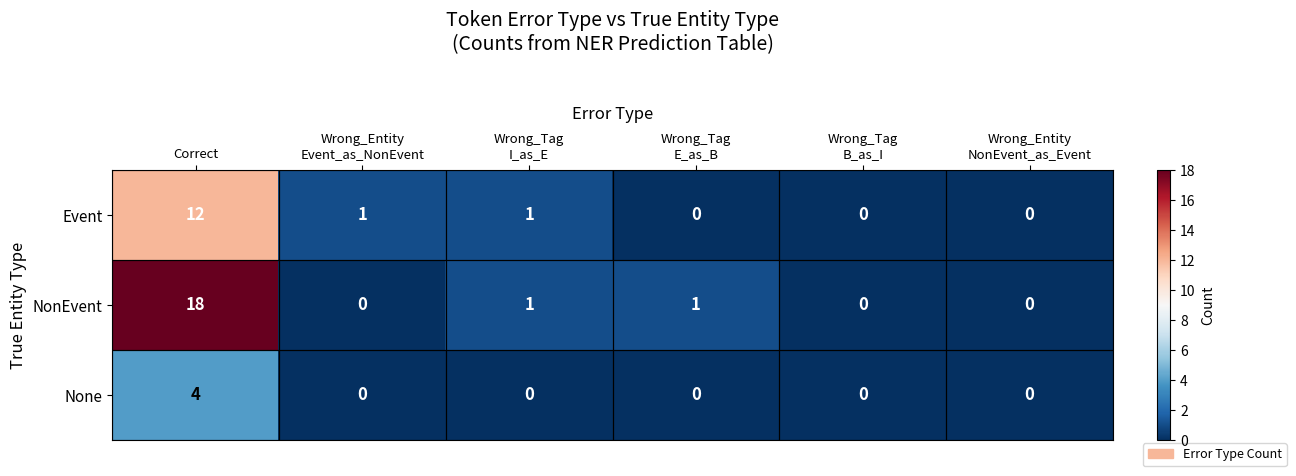

Rank the series by their average value, from highest to lowest.

NonEvent, Event, None